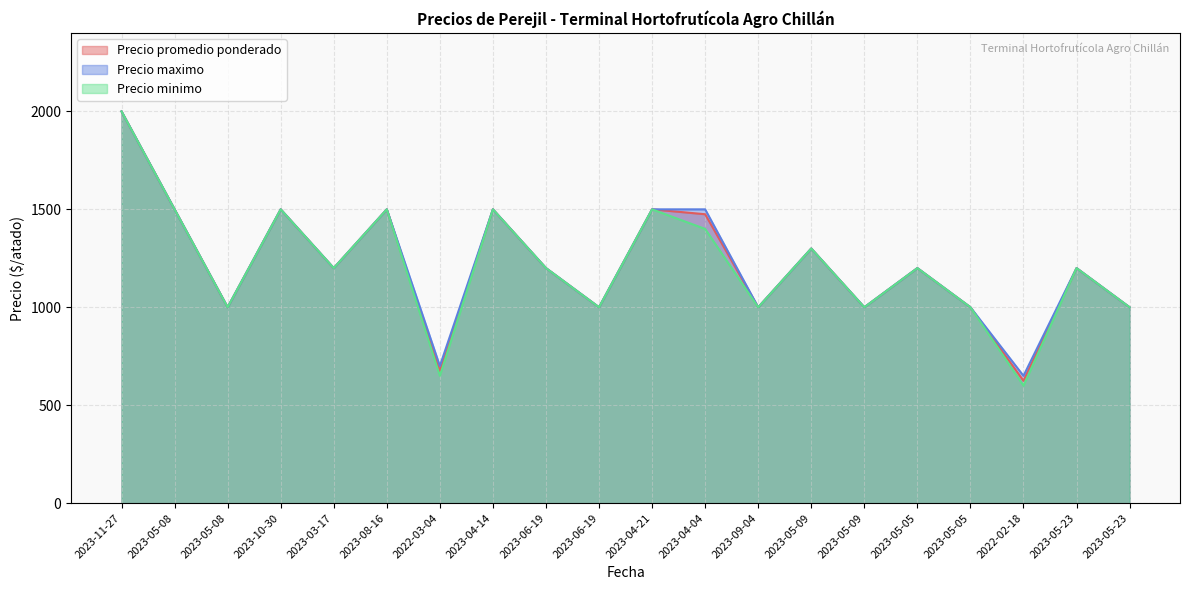

At which label does Precio minimo first exceed 1200?

2023-11-27